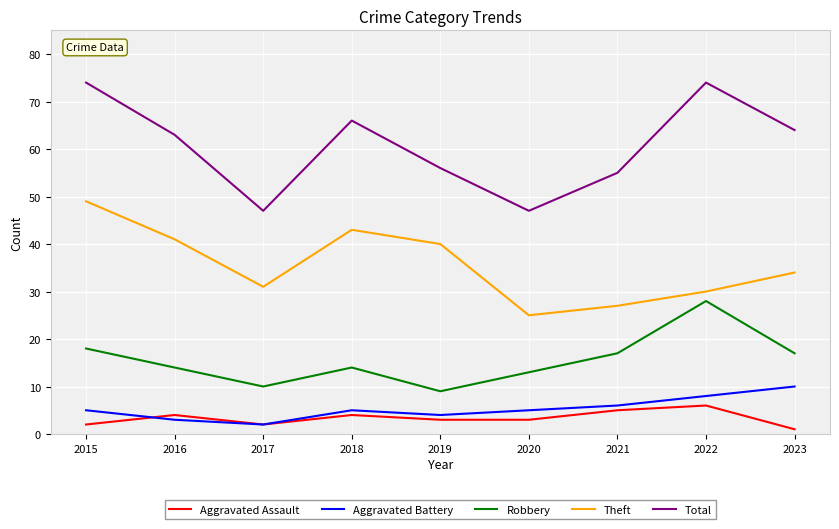

Which series has the largest total across all categories?

Total